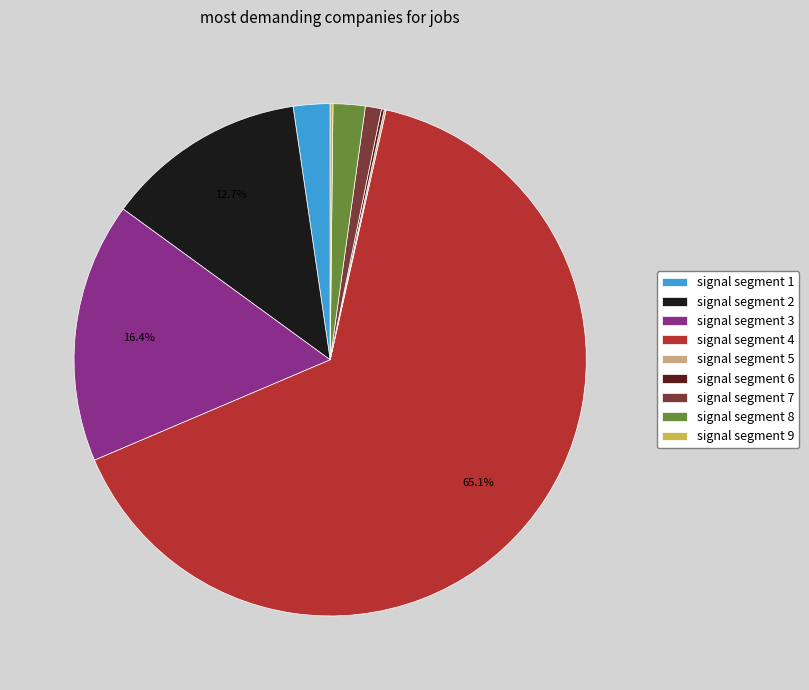

Does signal segment 3 account for over 50% of the chart?

No